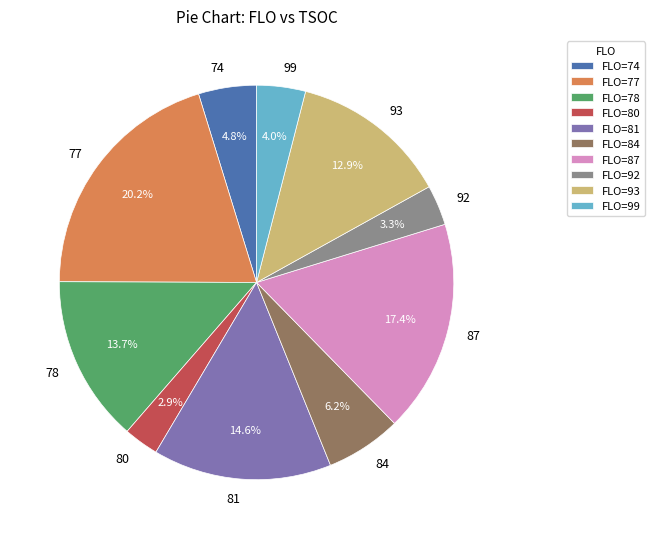

Combined, what portion of the pie is 77 and 80?

23.1%